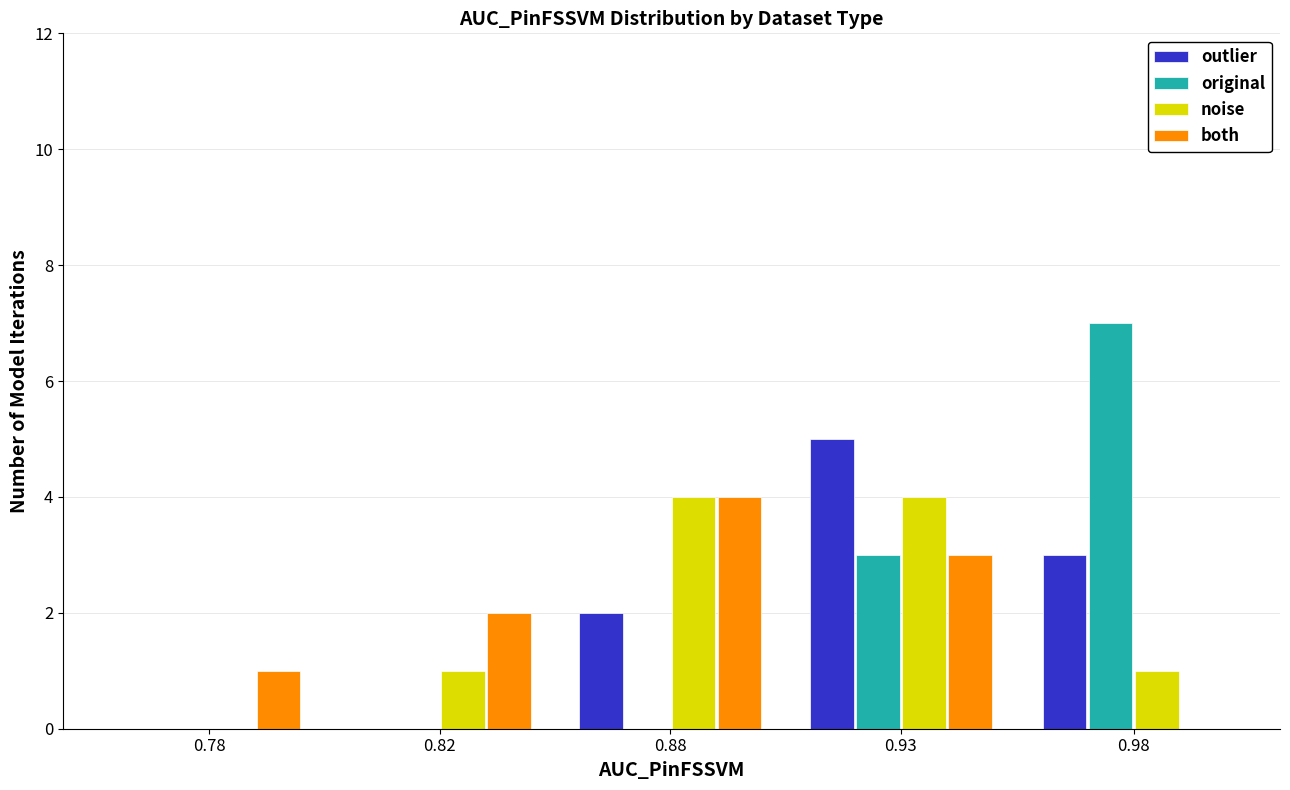

Reading left to right, what are all the values shown in this chart?

outlier: 0.78=0	0.82=0	0.88=2	0.93=5	0.98=3
original: 0.78=0	0.82=0	0.88=0	0.93=3	0.98=7
noise: 0.78=0	0.82=1	0.88=4	0.93=4	0.98=1
both: 0.78=1	0.82=2	0.88=4	0.93=3	0.98=0